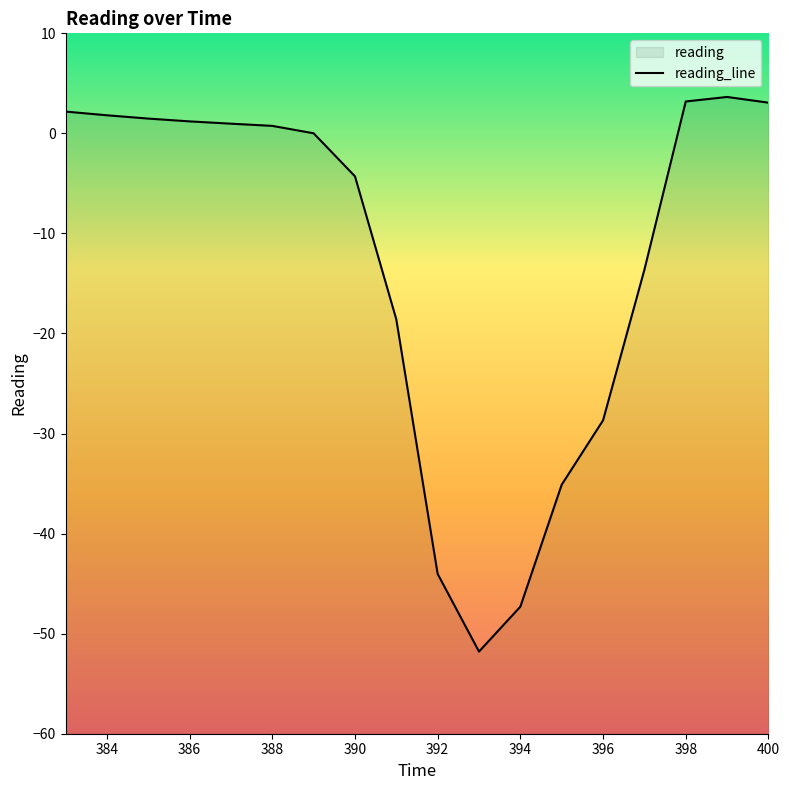

The chart shows a value of 2.7 at 385. True or false?

False